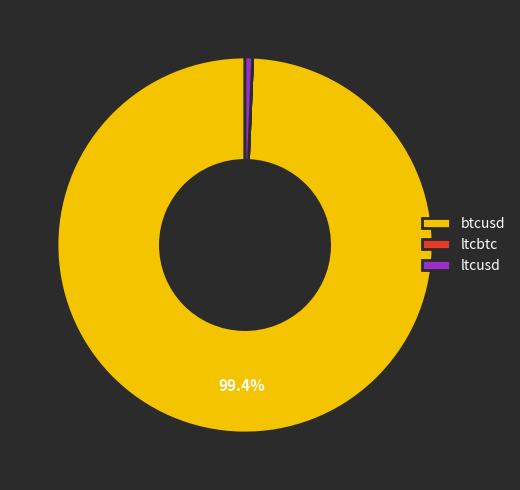

What is the largest slice in the pie chart?

btcusd